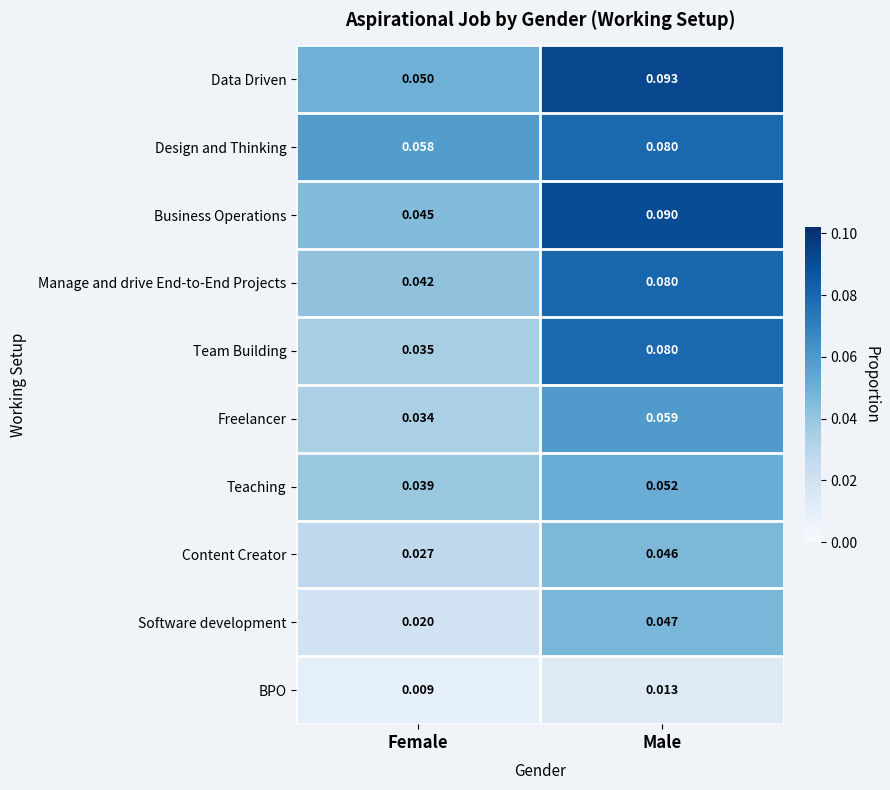

At which label does Team Building reach its minimum?

Female